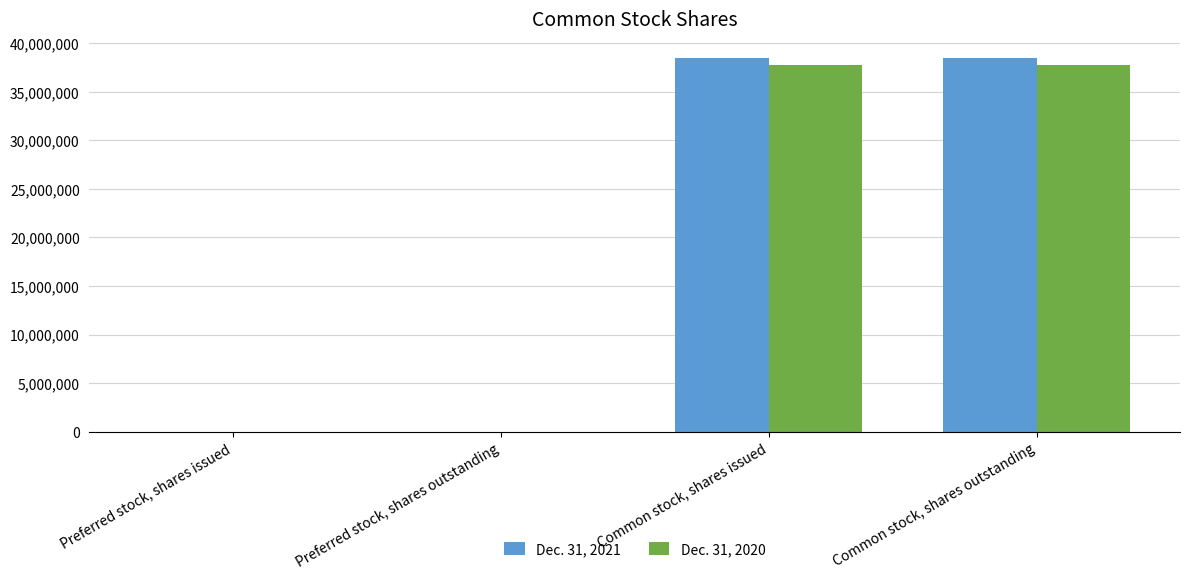

What is the maximum value shown in the chart?

38473945